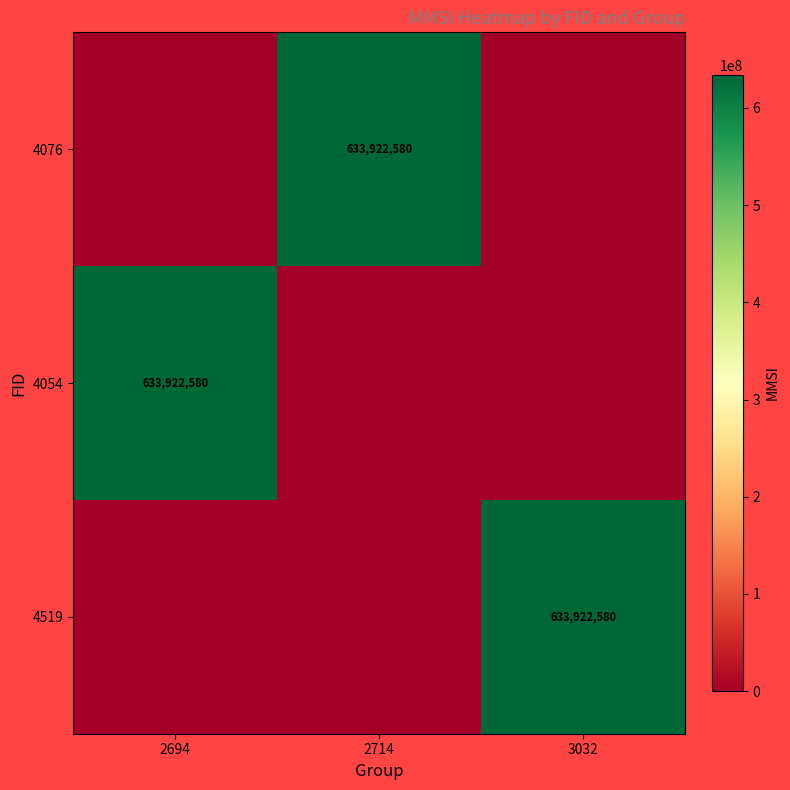

At which category is the sum across all series the highest?

2694